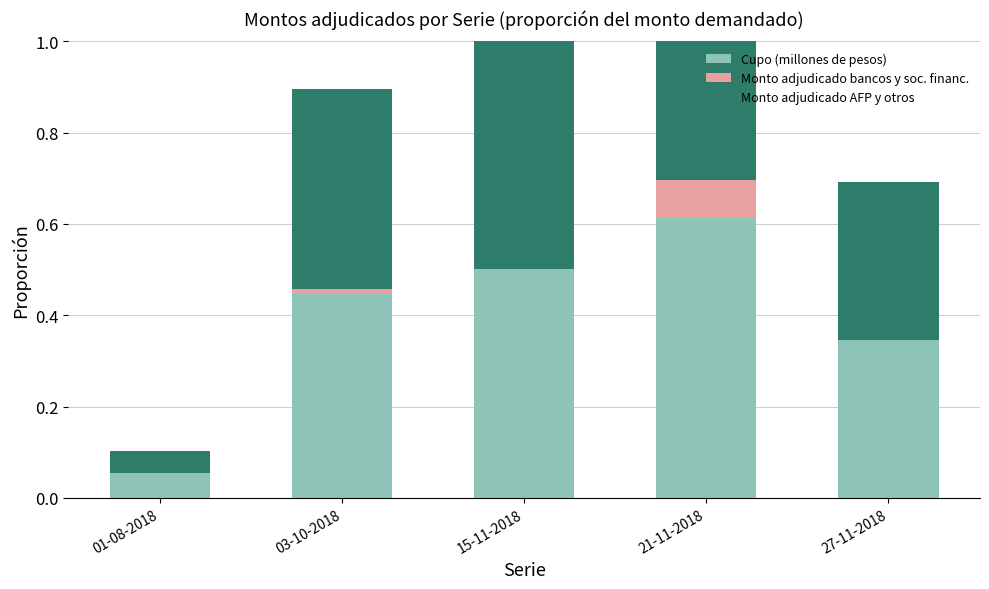

How many series are shown in this chart?

3